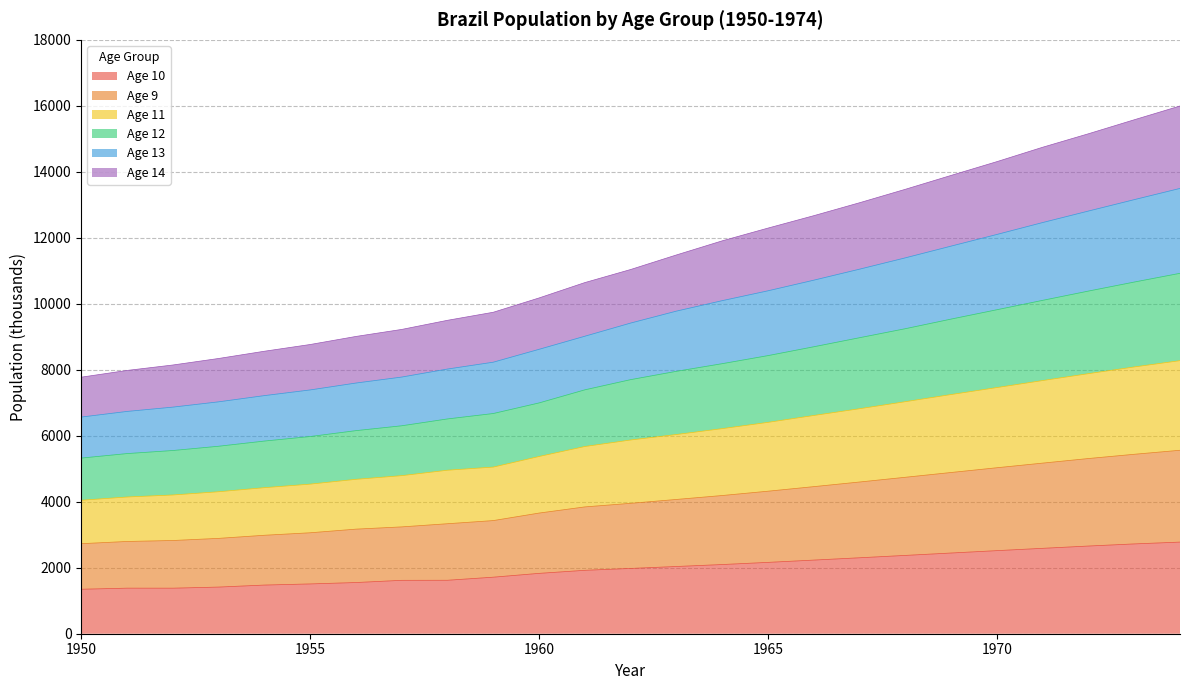

What is the total value across all series at 1965?

12293.8